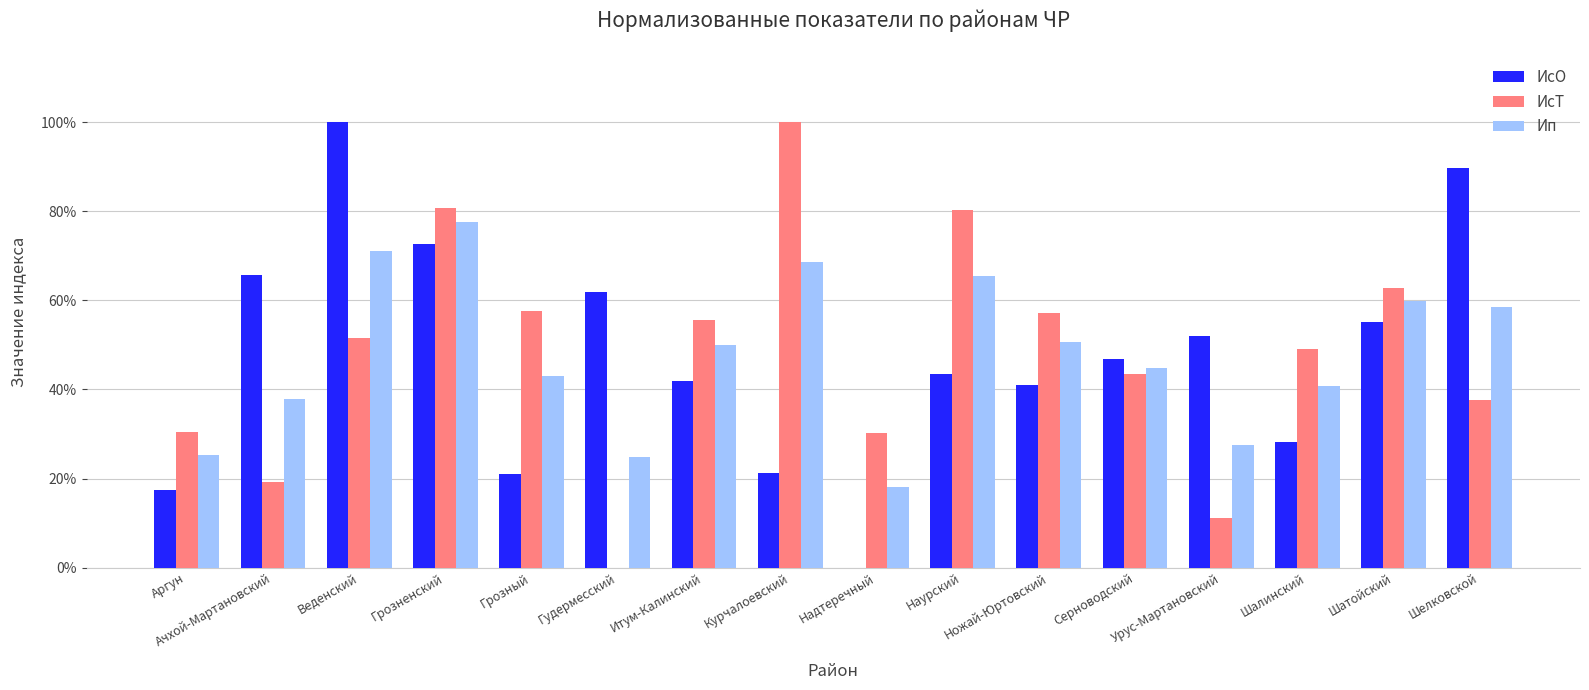

What is the total value across all series at Серноводский?

1.3